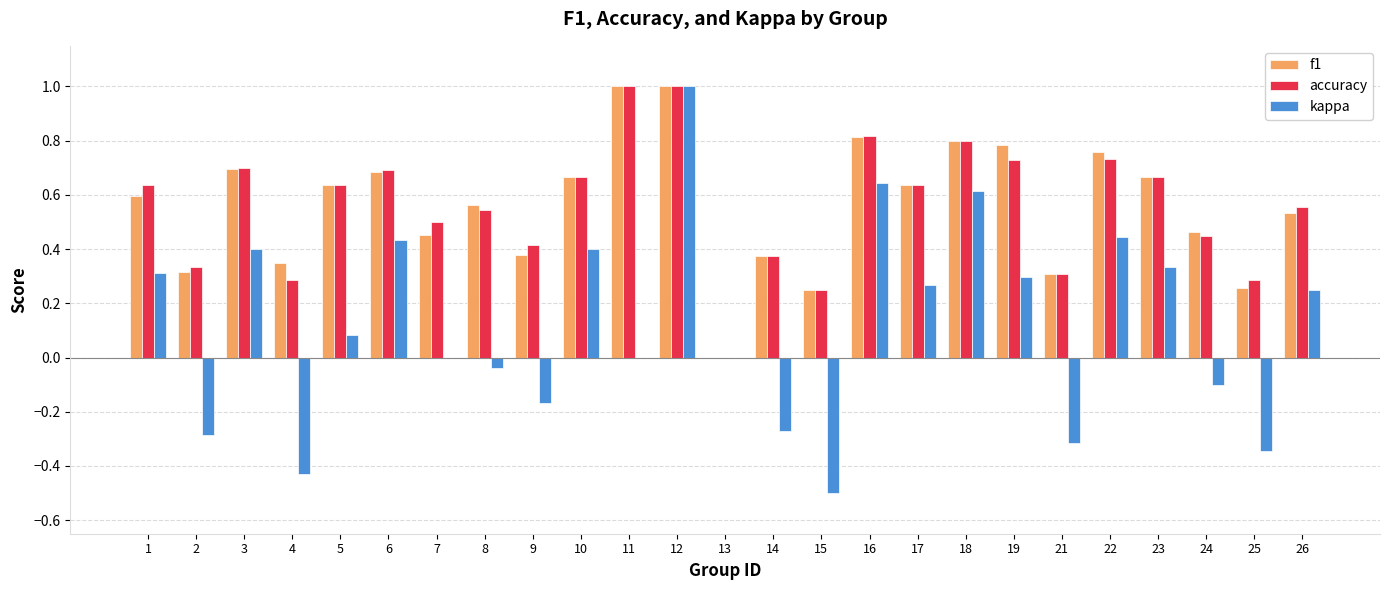

What is the maximum value shown in the chart?

1.0